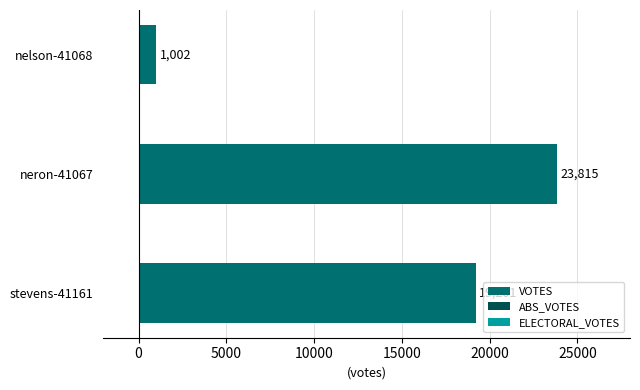

What is the smallest value displayed?

1002